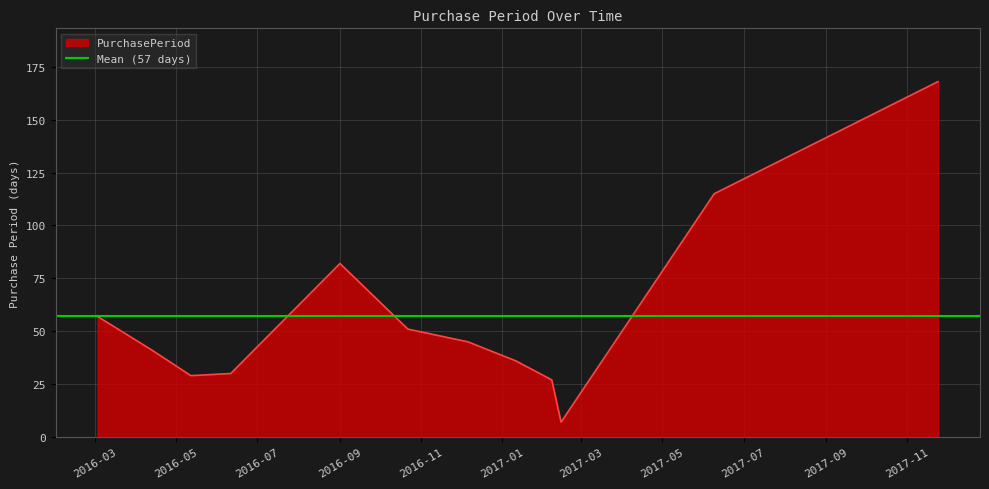

What is the greatest value displayed?

168